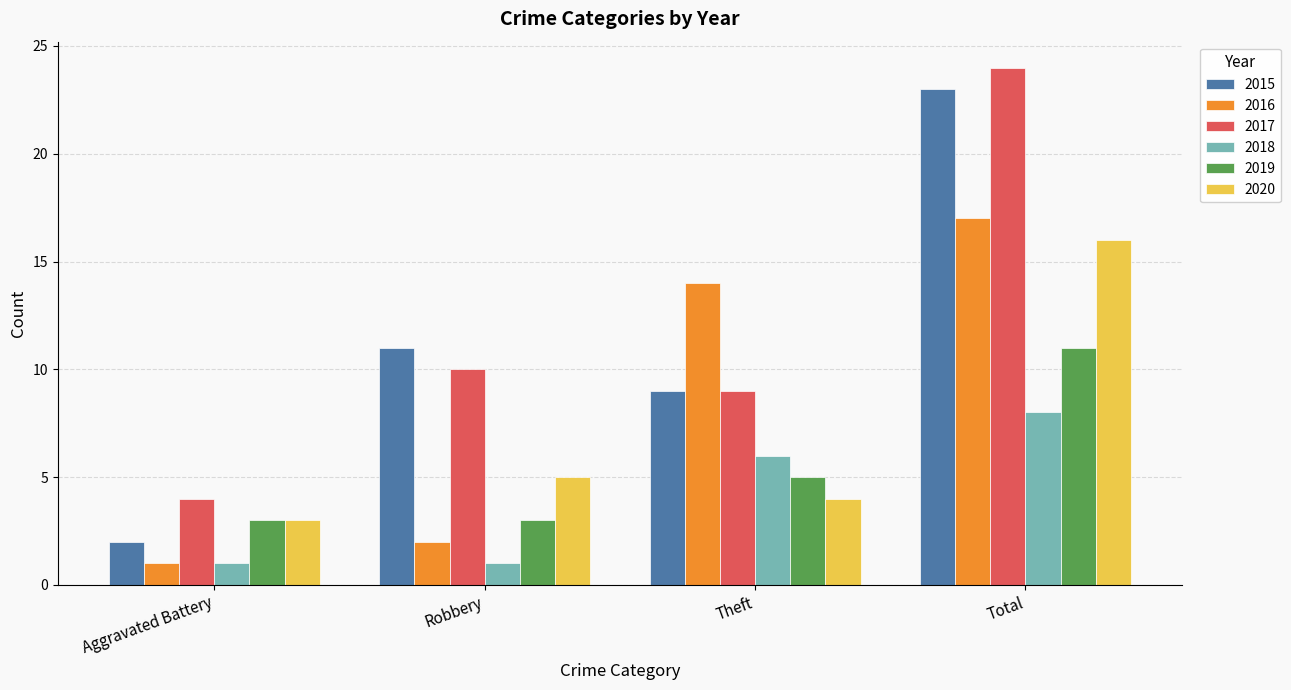

Count the number of data series in this chart.

6